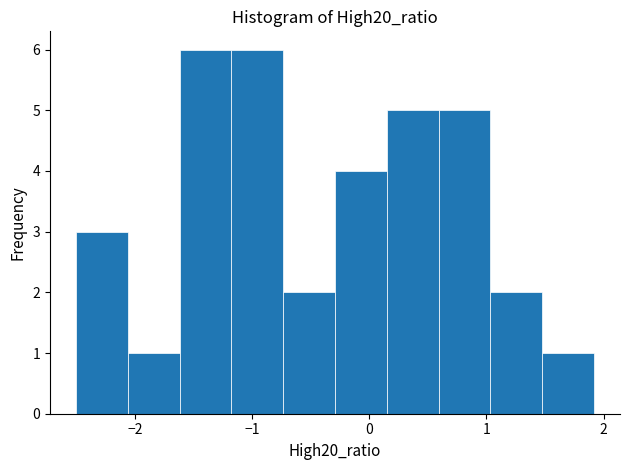

What is the height of the bar covering -2.5 to -2.1 on the x-axis? Neither the bar edges nor the heights are printed on the chart, so give them approximately, as read against the axes.

3